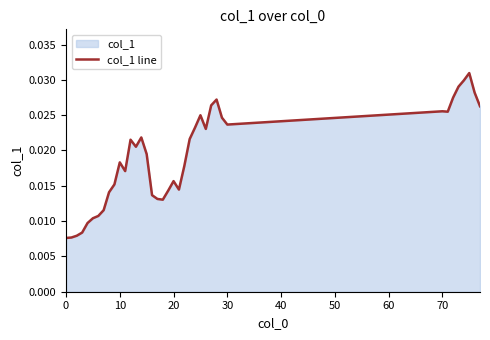

How many interior local valleys (lower than both neighbors) does the data have?

7